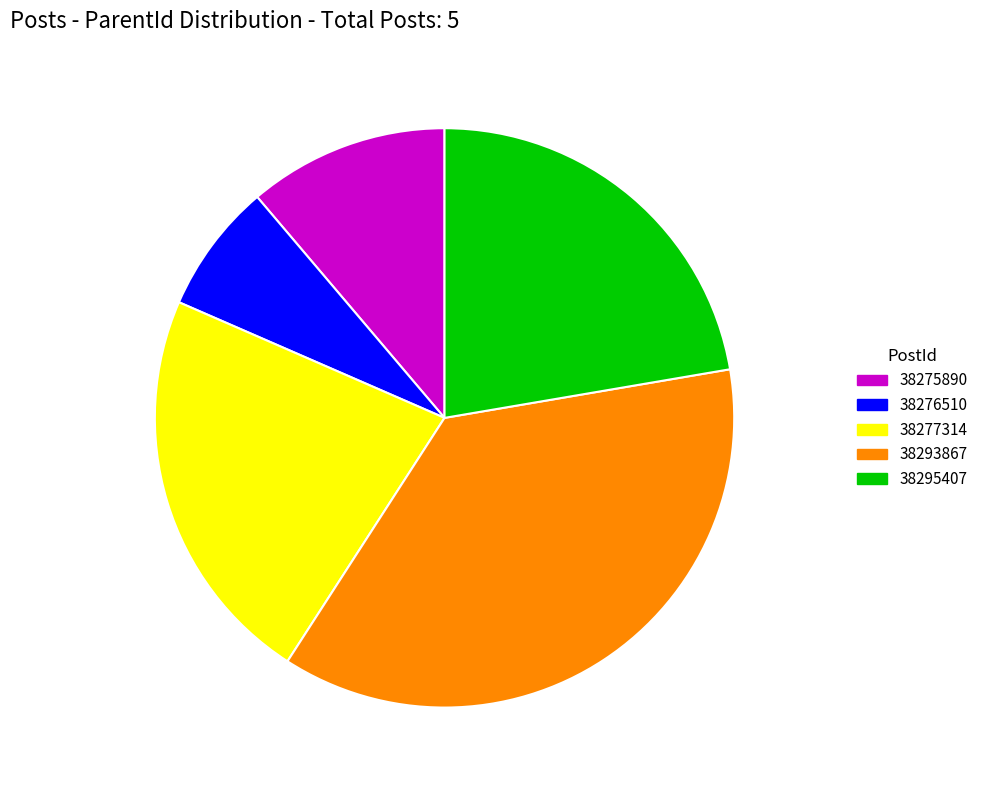

What is the largest slice in the pie chart?

38293867